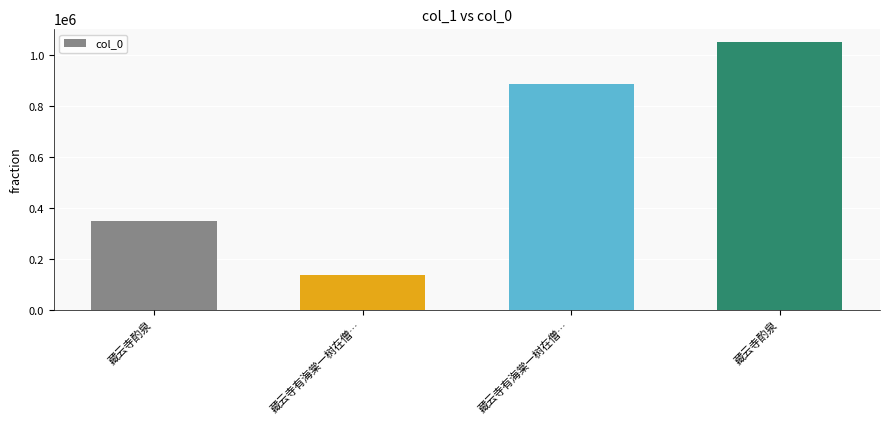

What is the ratio of the value at 藏云寺酌泉 to the value at 藏云寺有海棠一树在僧…?

0.4